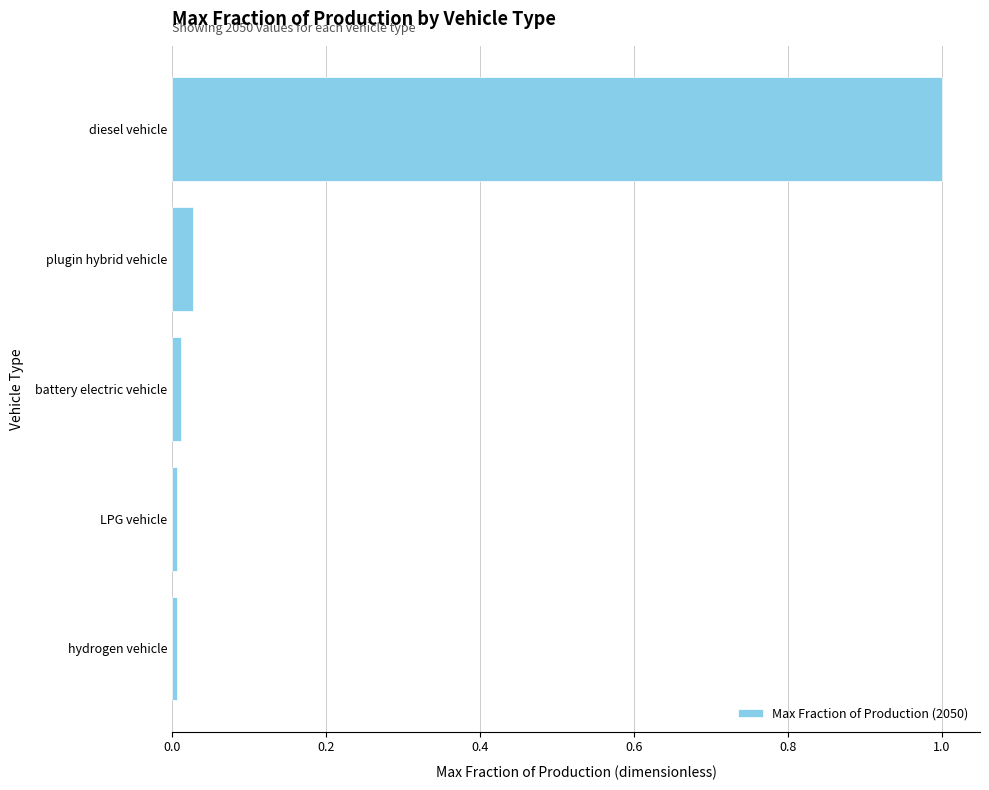

The value at diesel vehicle is 1.8. True or false?

False